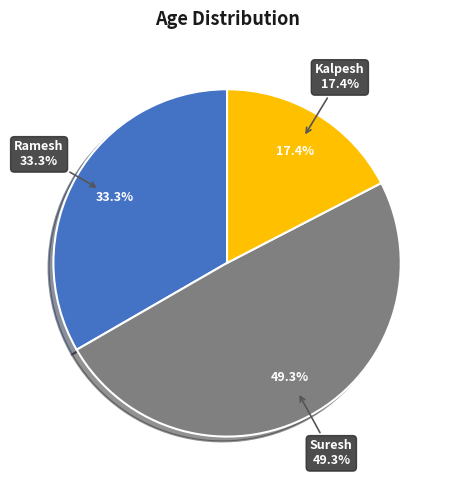

The Ramesh slice represents 21% of the pie. True or false?

False